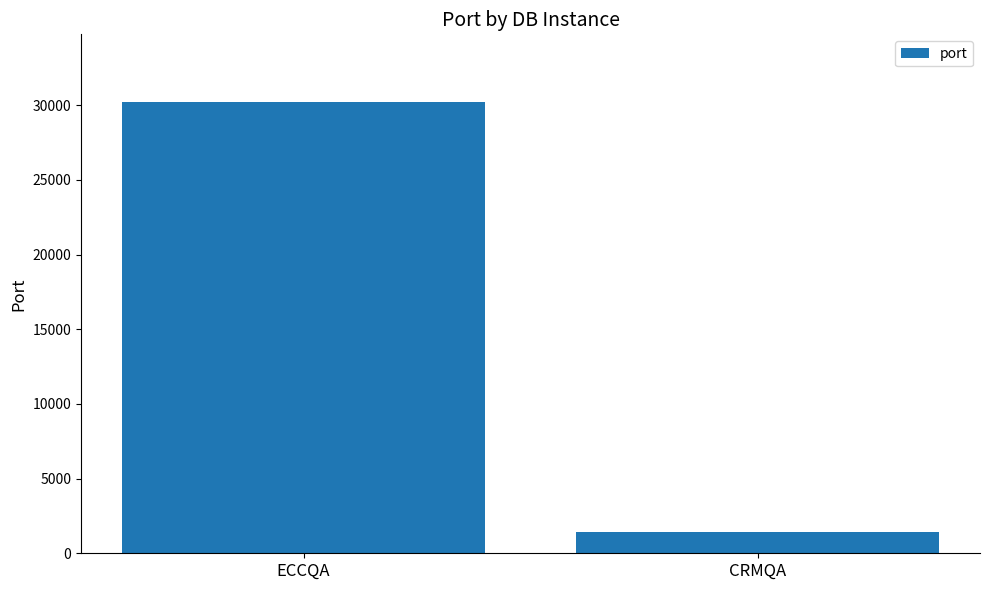

Is it true that the value at ECCQA is 30215?

True